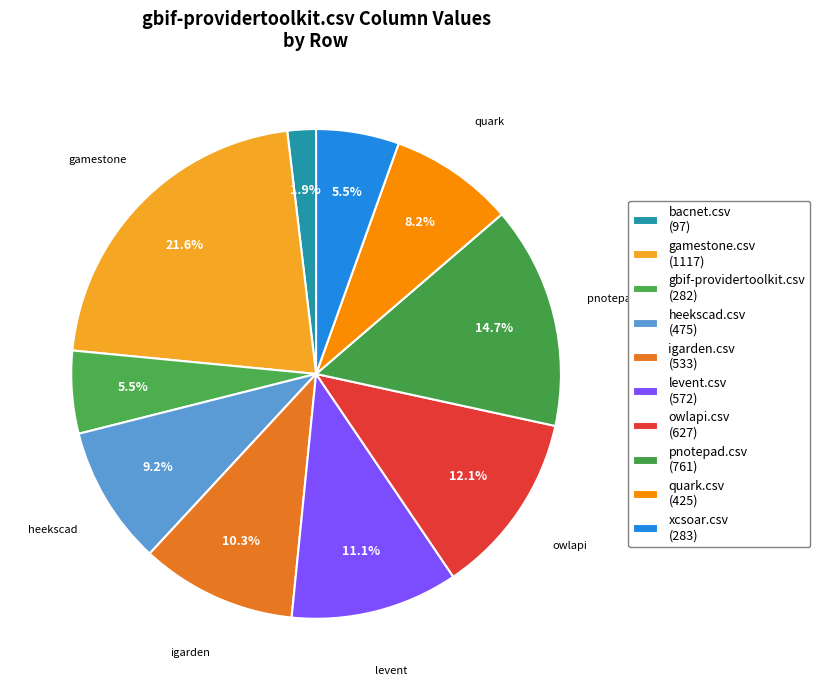

Do gbif-providertoolkit.csv and igarden.csv together represent more than half of the pie?

No